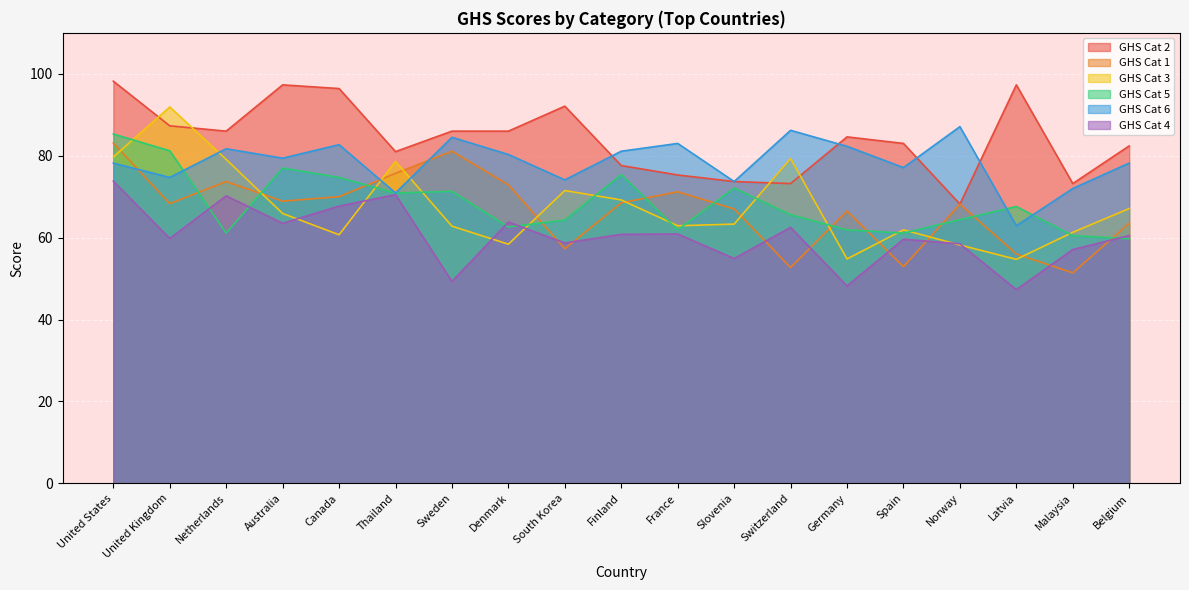

At which category is the sum across all series the highest?

United States